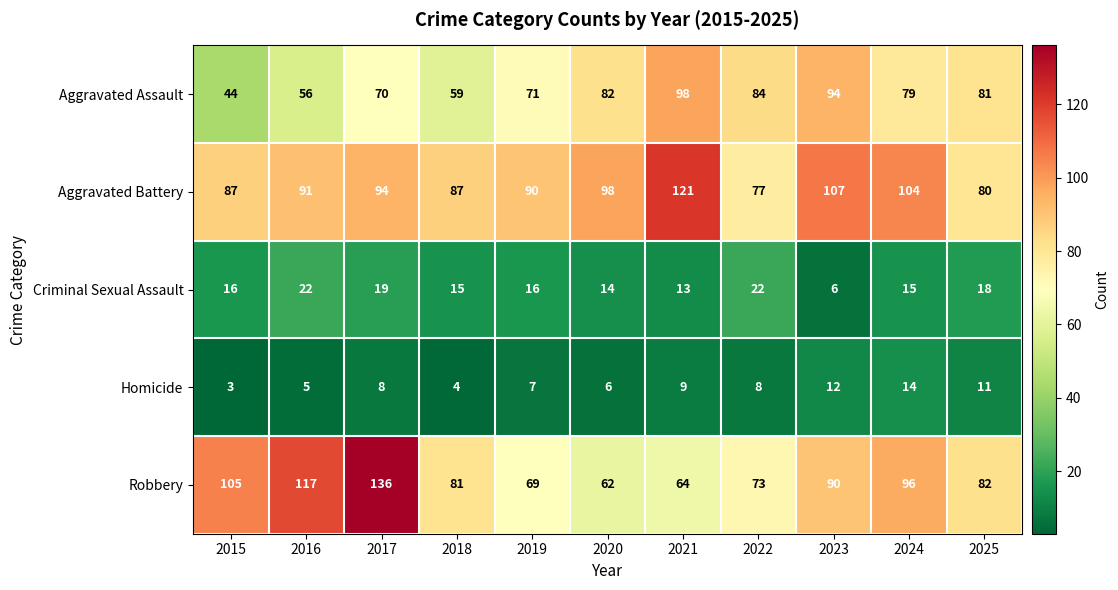

At which category does the chart reach its peak across all series?

2017